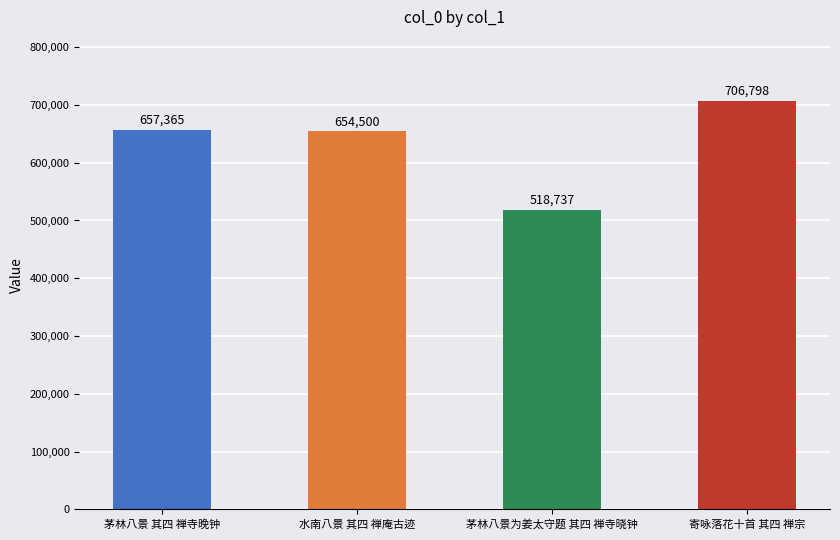

What is the label of the 2nd bar from the right?

茅林八景为姜太守题 其四 禅寺晓钟